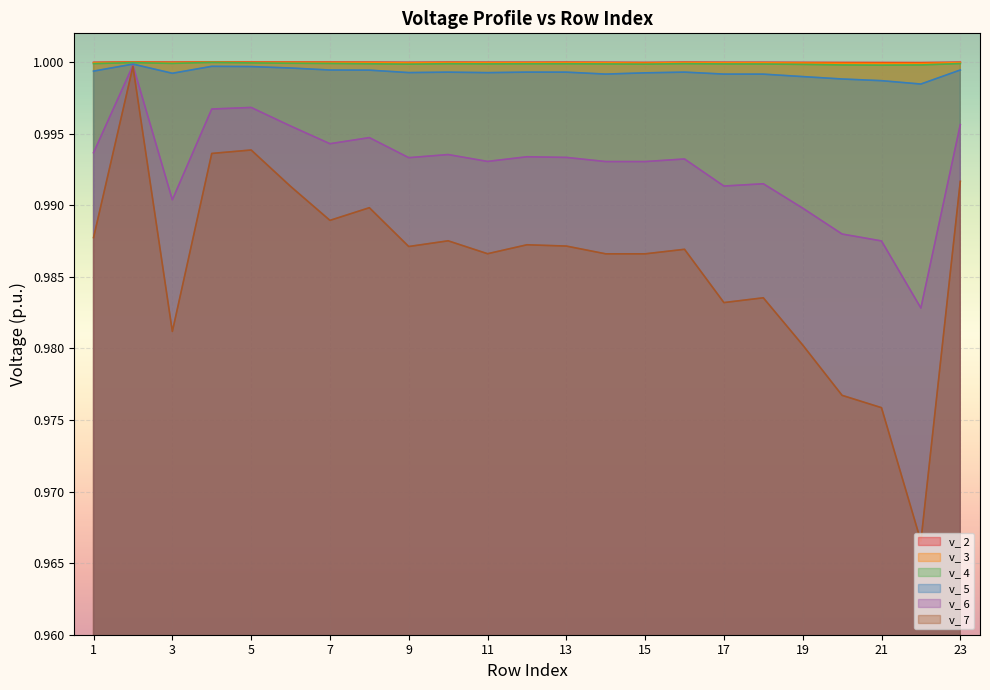

Reading left to right, transcribe all the data shown in this chart.

v_ 2: 1.0	1.0	1.0	1.0	1.0	1.0	1.0	1.0	1.0	1.0	1.0	1.0	1.0	1.0	1.0	1.0	1.0	1.0	1.0	1.0	1.0	1.0	1.0
v_ 3: 1.0	1.0	1.0	1.0	1.0	1.0	1.0	1.0	1.0	1.0	1.0	1.0	1.0	1.0	1.0	1.0	1.0	1.0	1.0	1.0	1.0	1.0	1.0
v_ 4: 1.0	1.0	1.0	1.0	1.0	1.0	1.0	1.0	1.0	1.0	1.0	1.0	1.0	1.0	1.0	1.0	1.0	1.0	1.0	1.0	1.0	1.0	1.0
v_ 5: 1.0	1.0	1.0	1.0	1.0	1.0	1.0	1.0	1.0	1.0	1.0	1.0	1.0	1.0	1.0	1.0	1.0	1.0	1.0	1.0	1.0	1.0	1.0
v_ 6: 1.0	1.0	1.0	1.0	1.0	1.0	1.0	1.0	1.0	1.0	1.0	1.0	1.0	1.0	1.0	1.0	1.0	1.0	1.0	1.0	1.0	1.0	1.0
v_ 7: 1.0	1.0	1.0	1.0	1.0	1.0	1.0	1.0	1.0	1.0	1.0	1.0	1.0	1.0	1.0	1.0	1.0	1.0	1.0	1.0	1.0	1.0	1.0